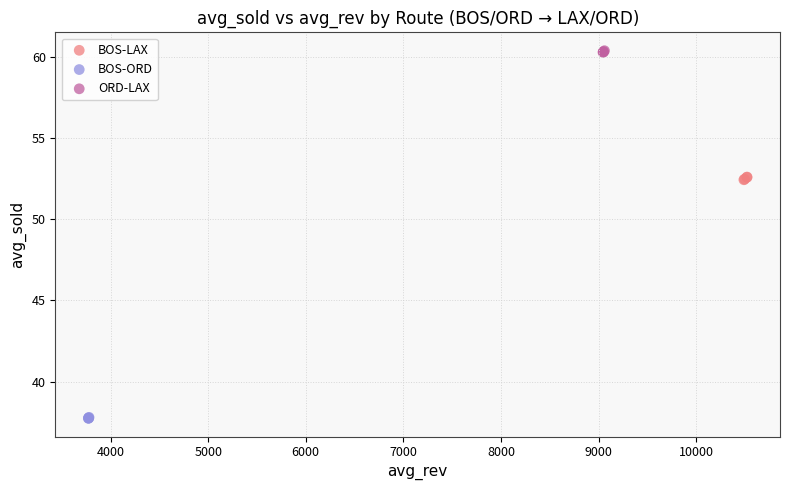

What are all the series names shown in the legend?

BOS-LAX, BOS-ORD, ORD-LAX